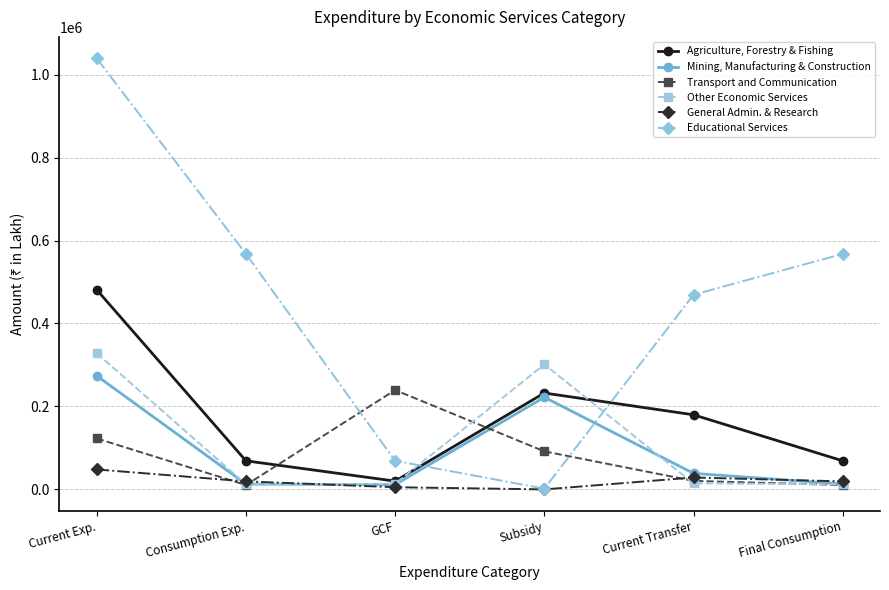

After their last crossing, which series has the higher values: Other Economic Services or Agriculture, Forestry & Fishing?

Agriculture, Forestry & Fishing